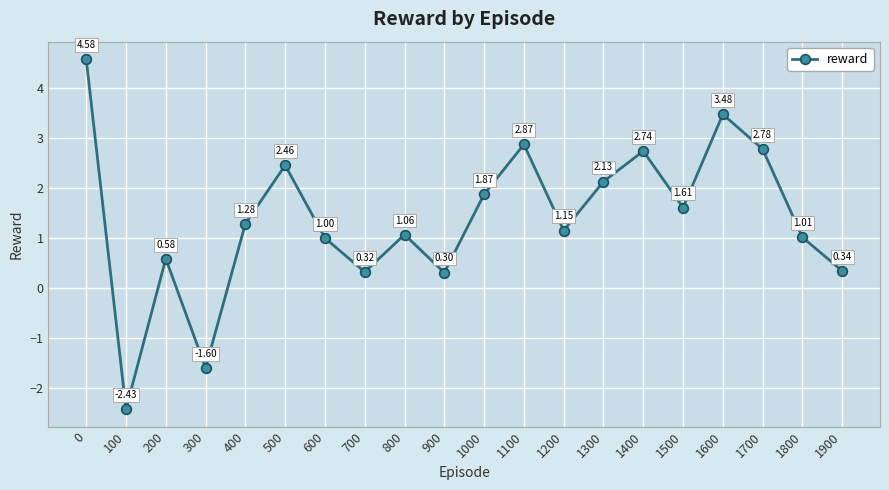

The chart shows a value of 0.3 at 700. True or false?

True